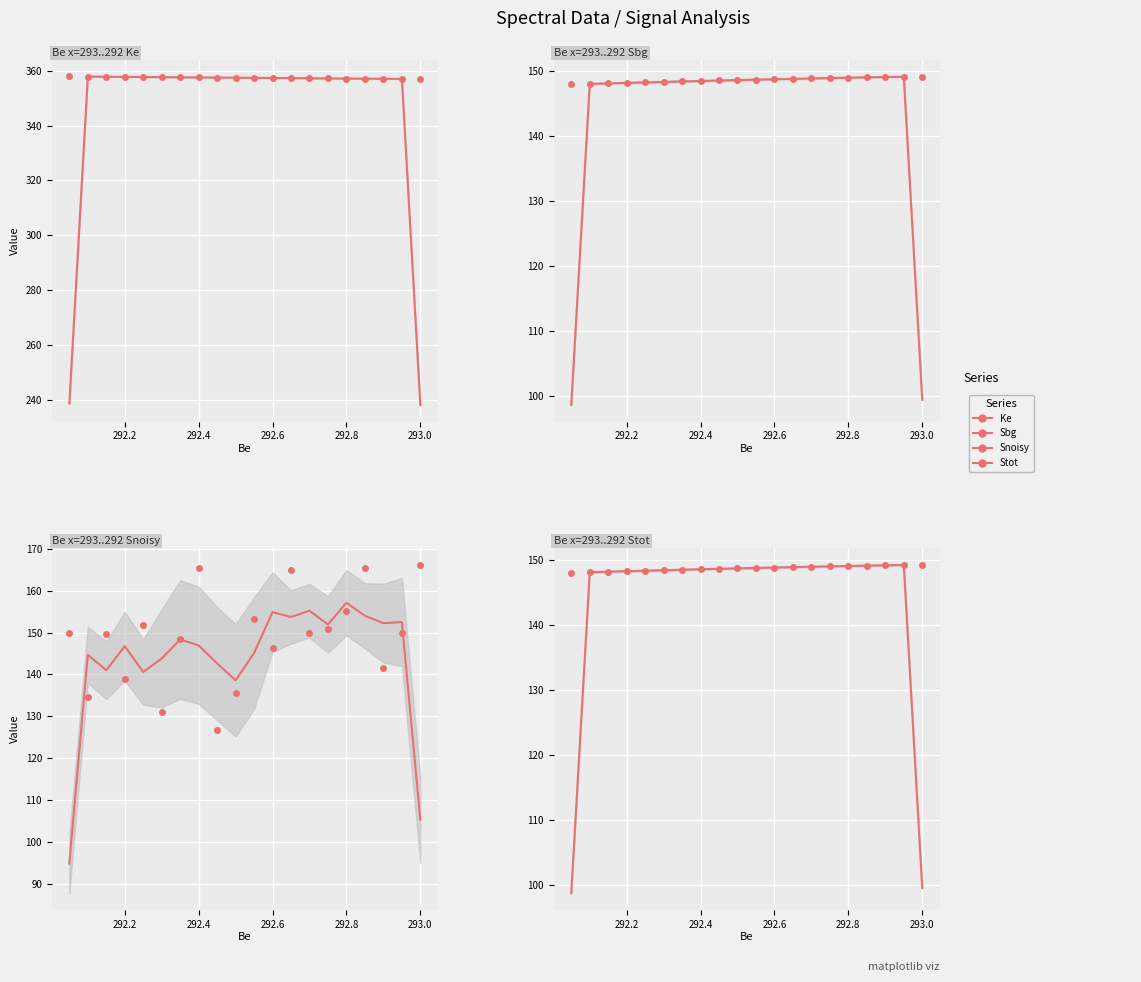

True or false: Ke and Snoisy cross at least once.

False